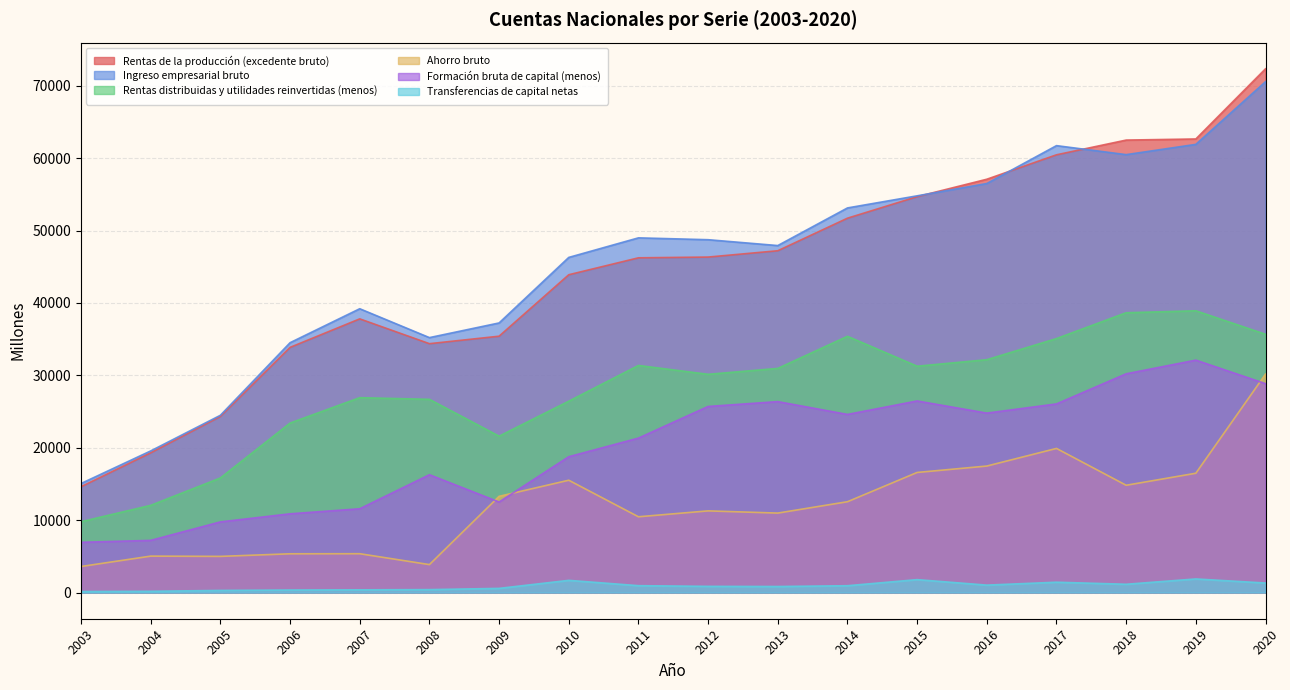

What is the total value across all series at 2016?

189056